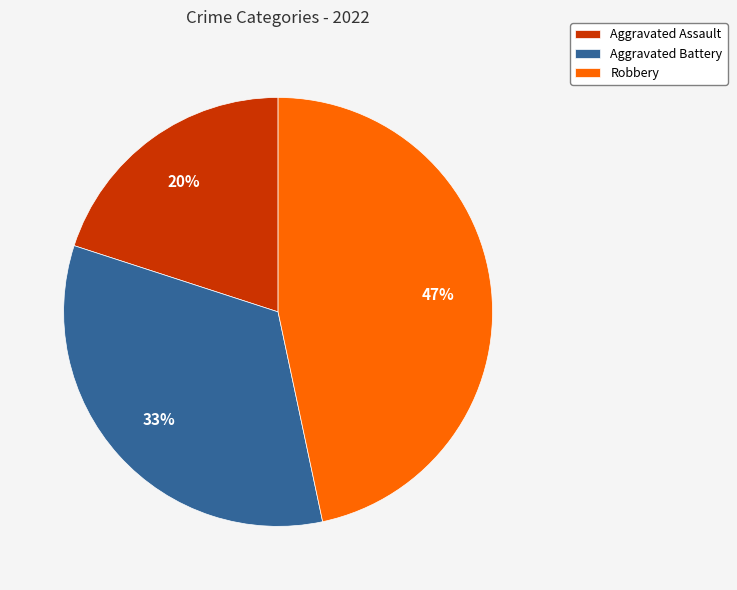

True or false: Aggravated Assault accounts for 20% of the total.

True